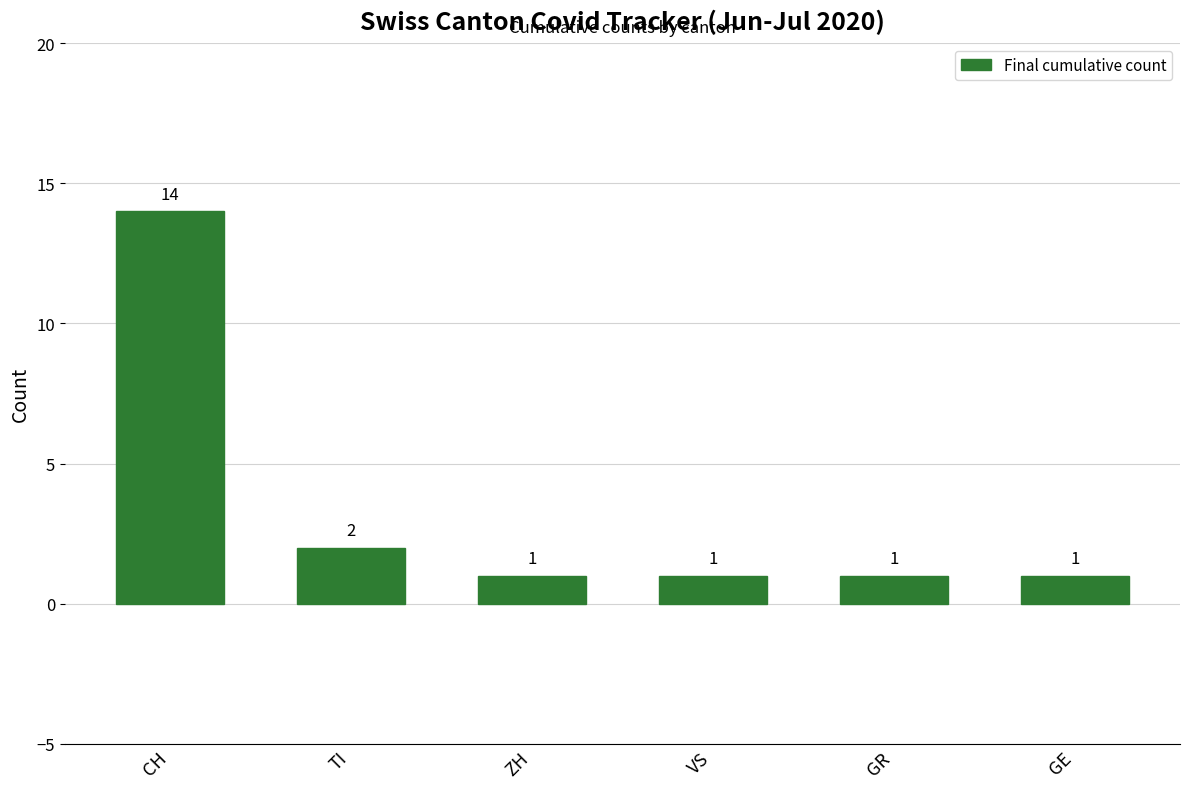

Reading right to left, extract all data points from this chart.

1	1	1	1	2	14